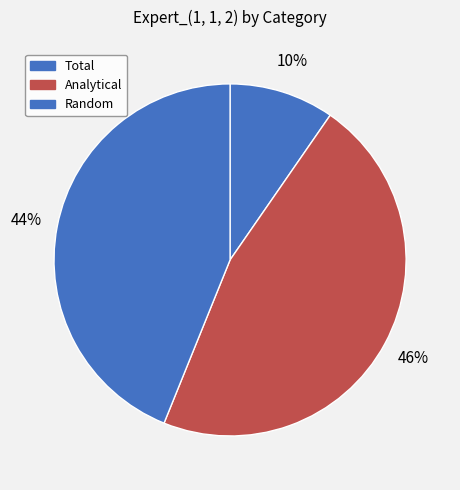

True or false: Analytical accounts for 46% of the total.

True